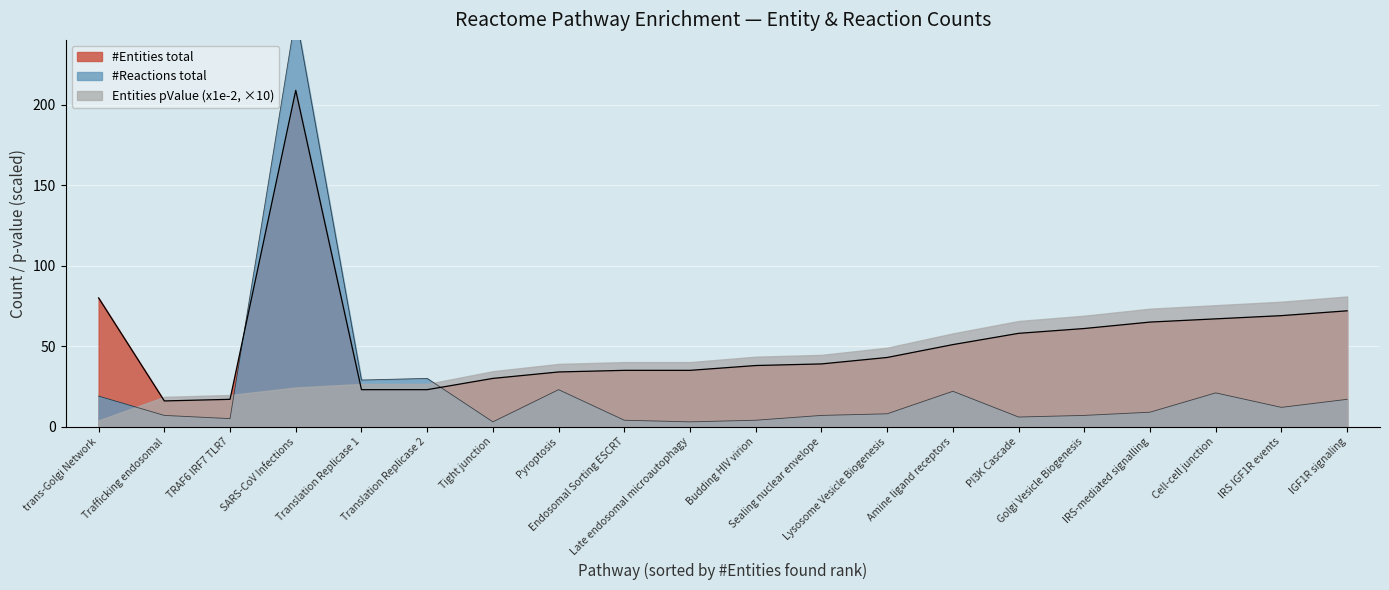

Reading left to right, extract all data points from this chart.

#Entities total: 80	16	17	209	23	23	30	34	35	35	38	39	43	51	58	61	65	67	69	72
#Reactions total: 19	7	5	256	29	30	3	23	4	3	4	7	8	22	6	7	9	21	12	17